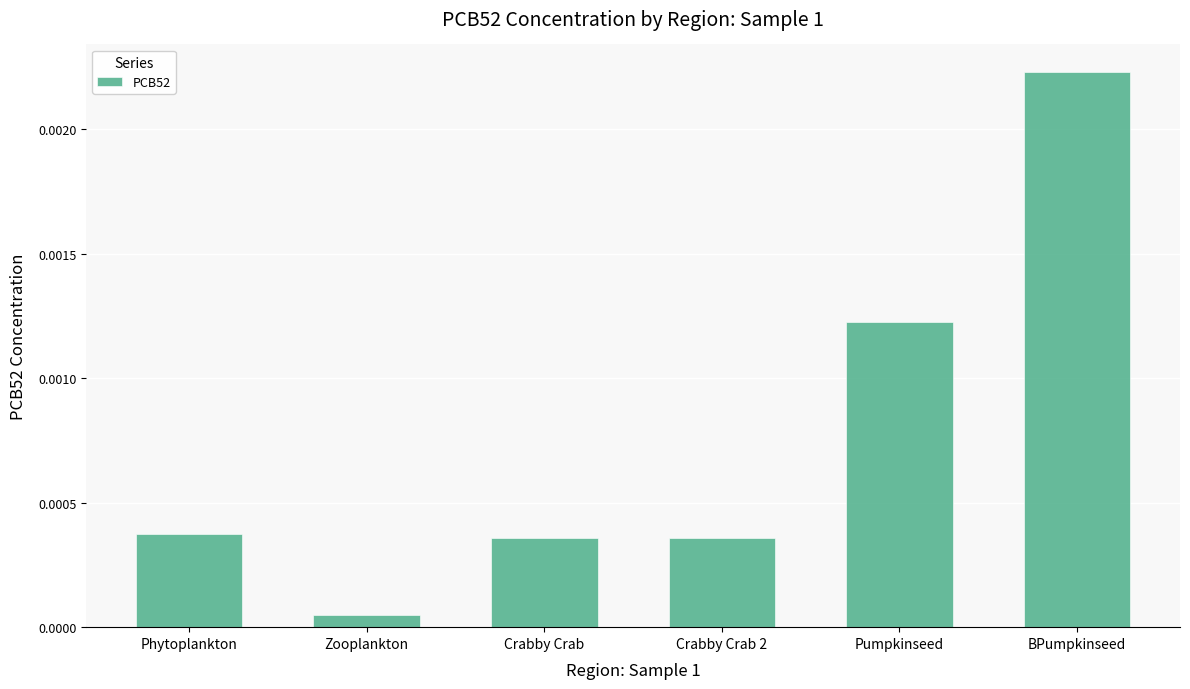

What is the label of the 6th bar from the right?

Phytoplankton